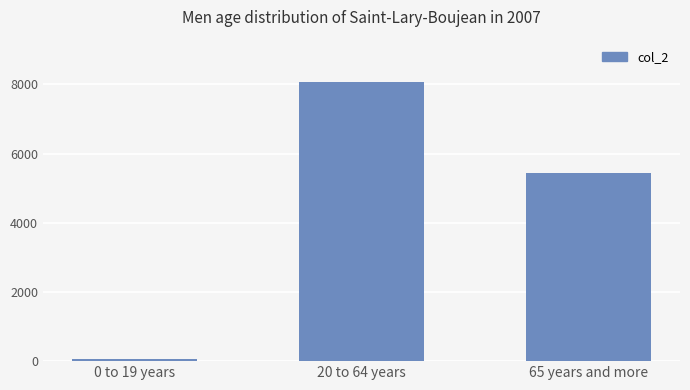

Rank the categories by value from lowest to highest.

0 to 19 years, 65 years and more, 20 to 64 years